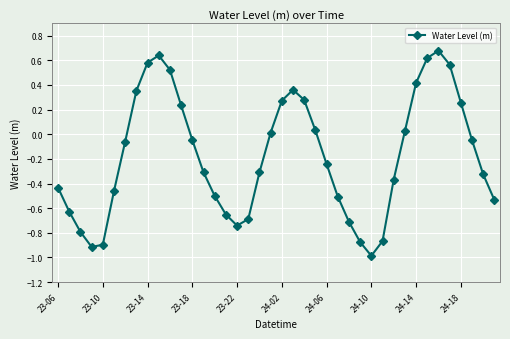

What is the difference between the maximum and minimum values?

1.7